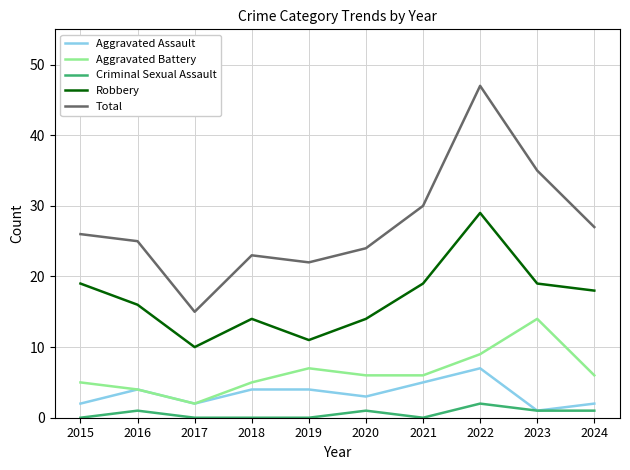

List the series in order of their peak value, lowest first.

Criminal Sexual Assault, Aggravated Assault, Aggravated Battery, Robbery, Total